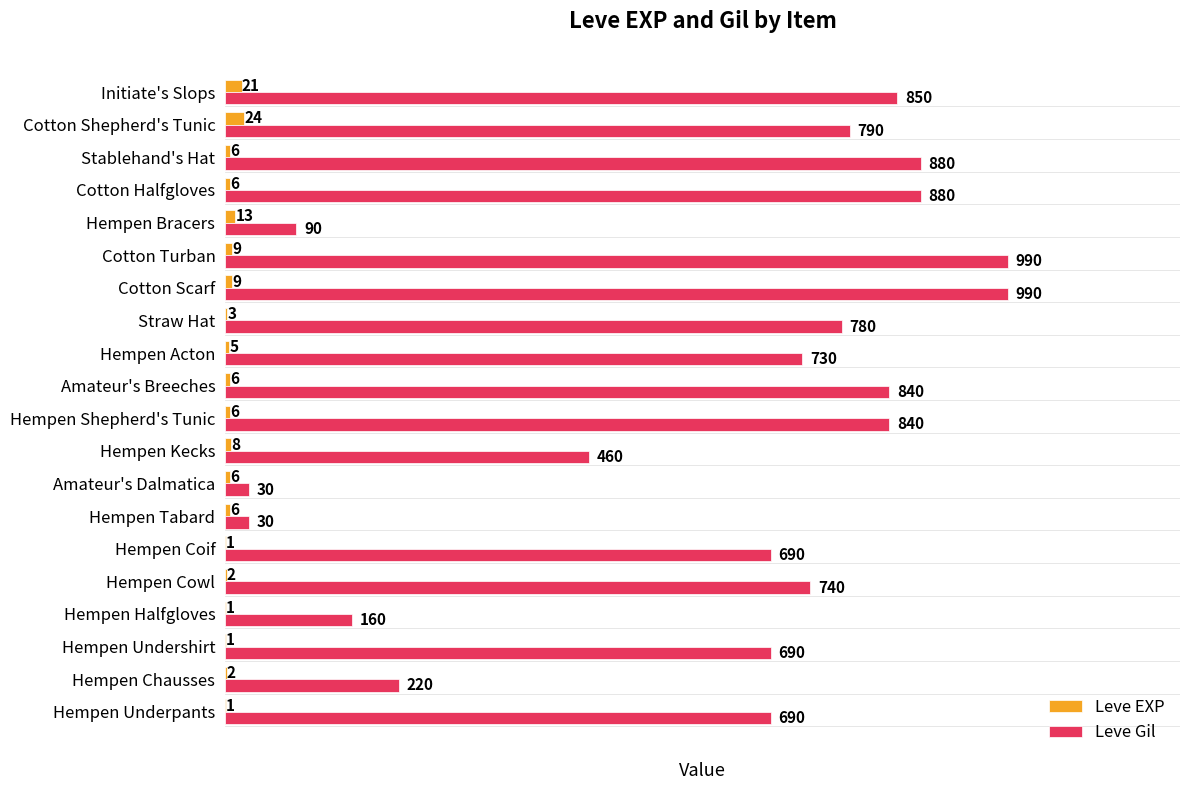

Is it true that Leve EXP equals 24 at Cotton Shepherd's Tunic?

True